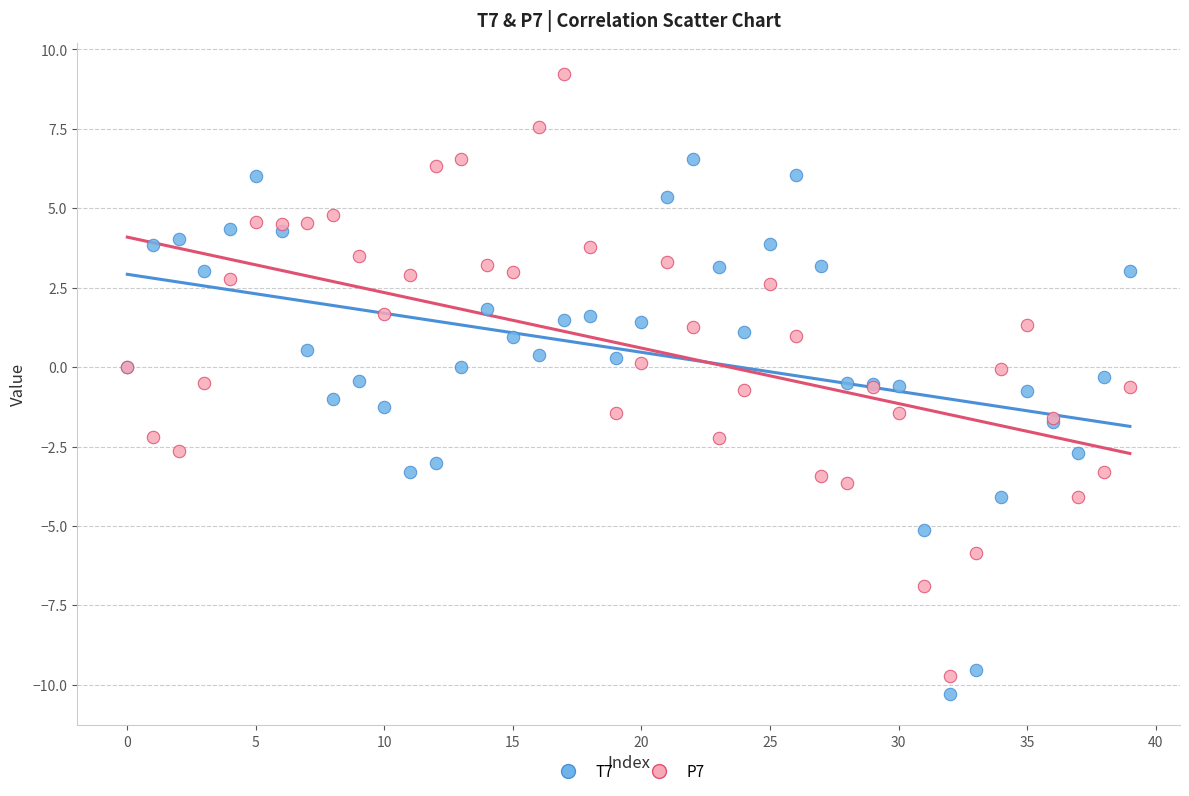

Which series has the widest spread of Y values?

P7